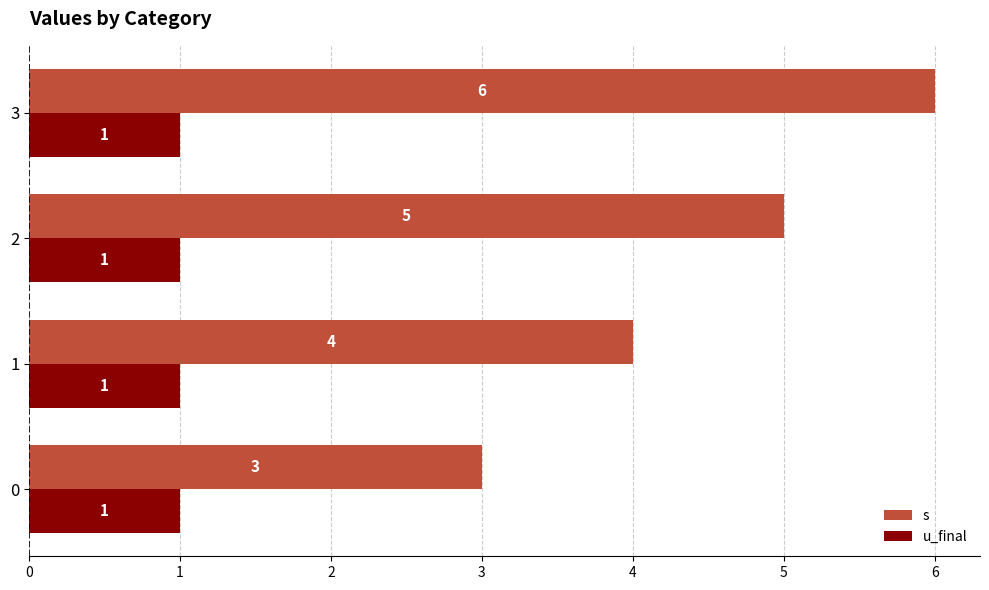

What value does the s series have at 2?

5